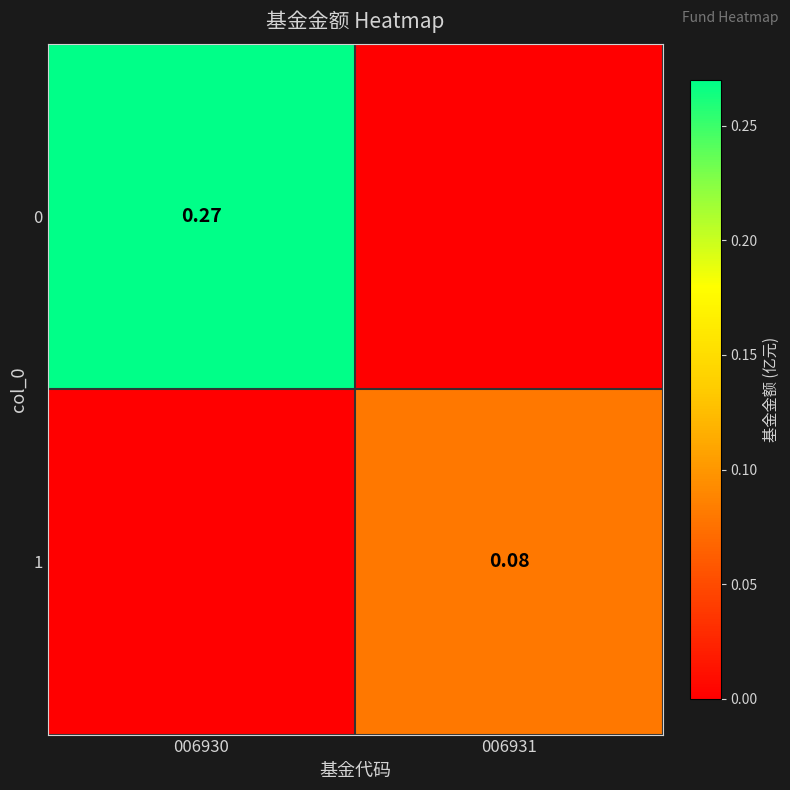

Is the value of 1 at 006931 greater than the value of 0 at 006930?

No